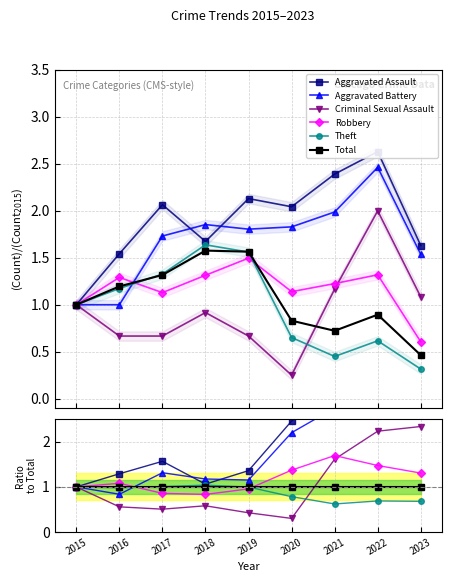

True or false: Aggravated Assault and Total cross at least once.

False